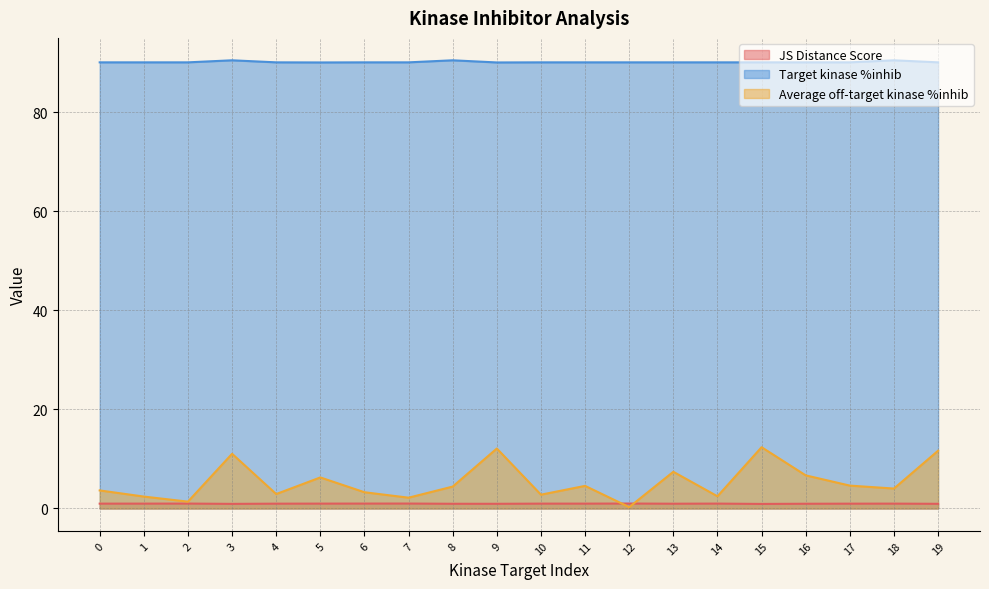

Which category has the lowest value across all series?

12